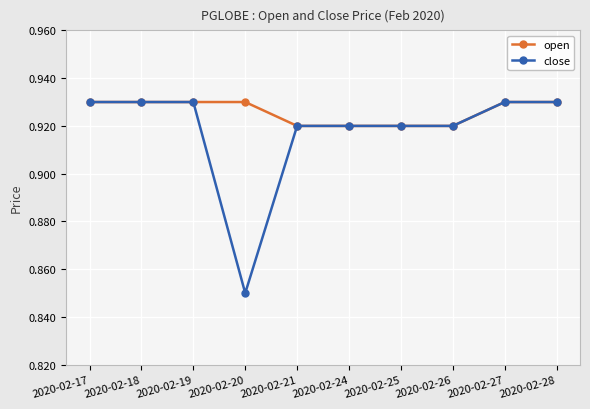

Count the close values in the range 0 to 1.

10